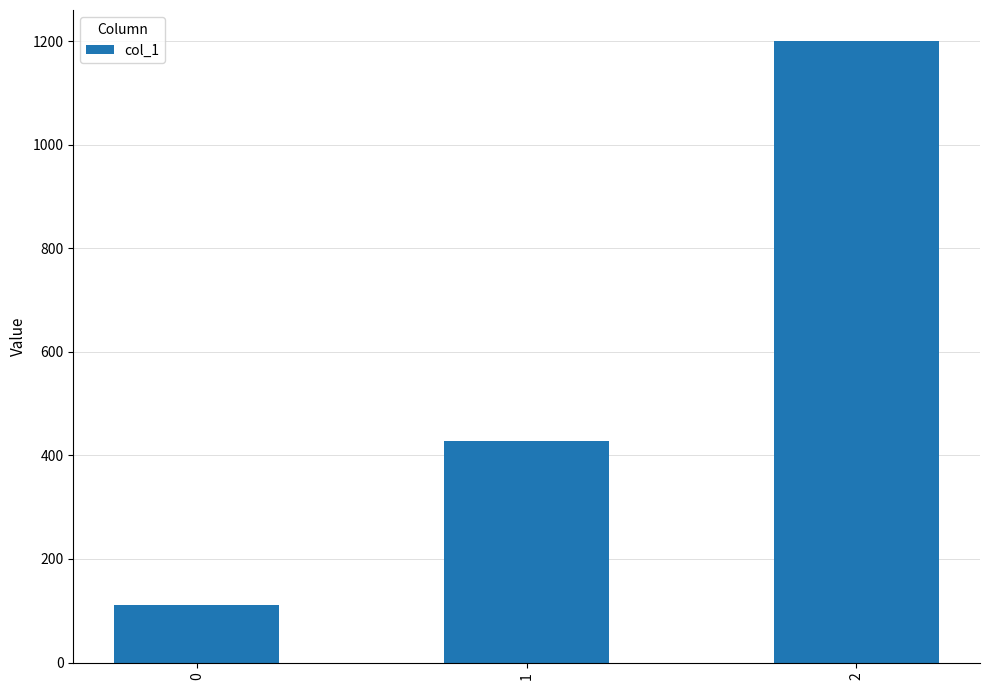

What is the approximate value at 2?

1200.0